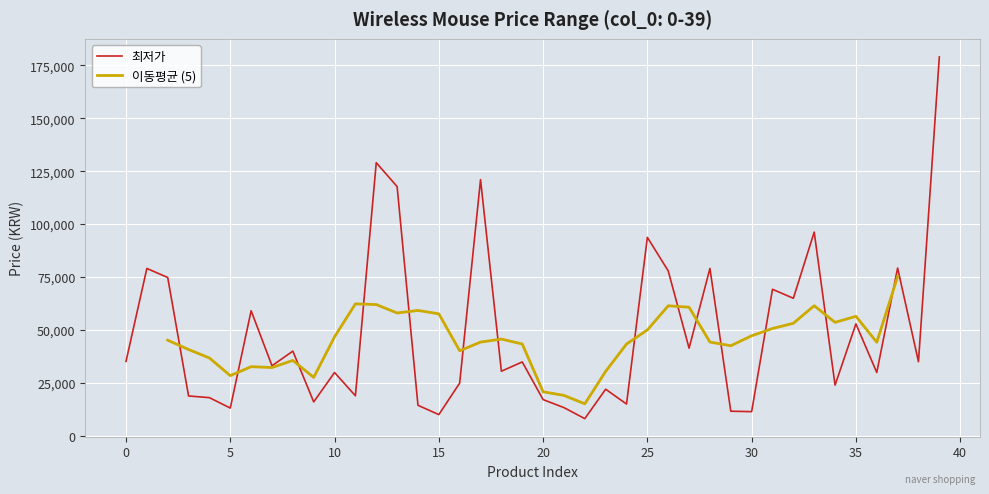

How many values are below 34800?

20